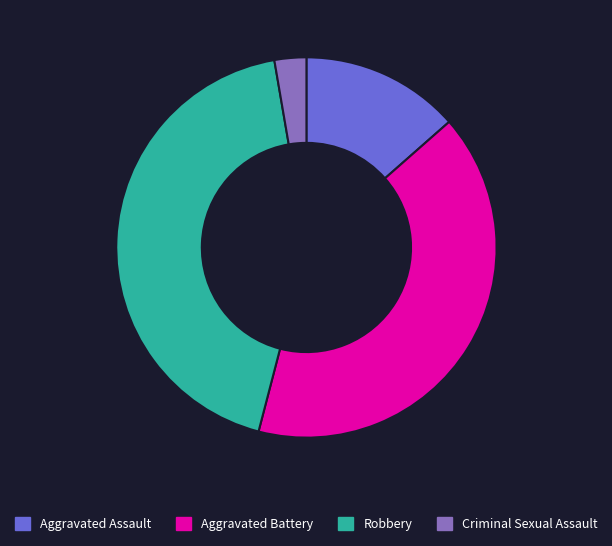

Between Criminal Sexual Assault and Robbery, which is larger?

Robbery